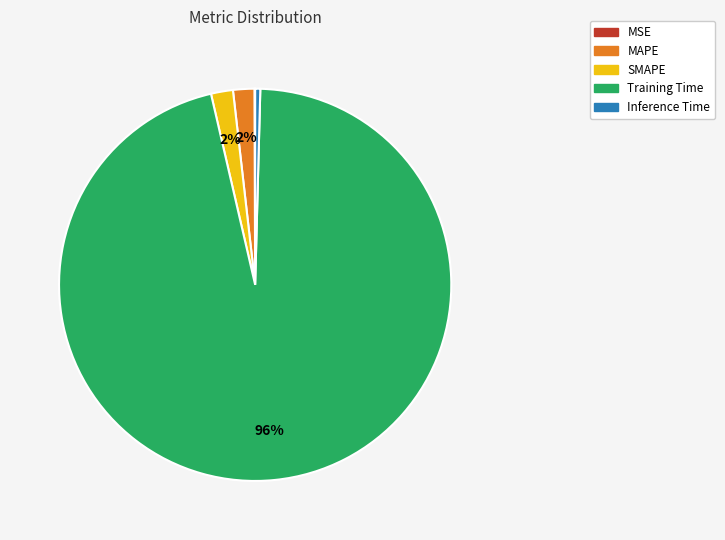

Does Training Time represent more than half of the total?

Yes